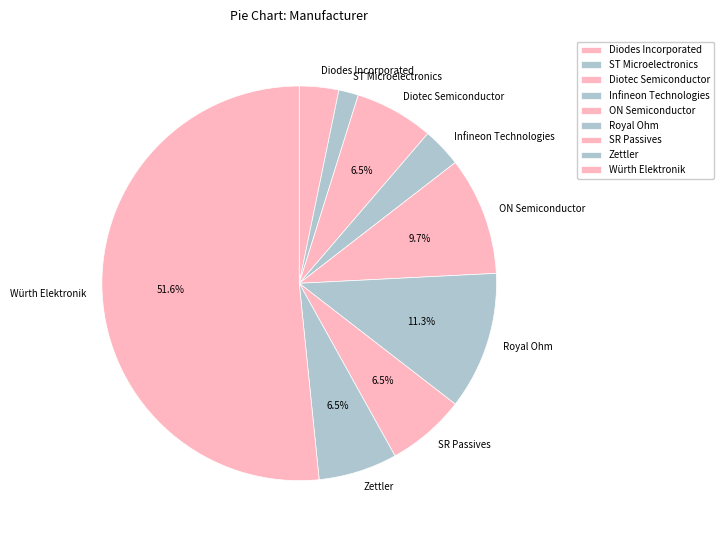

How many slices are in this pie chart?

9